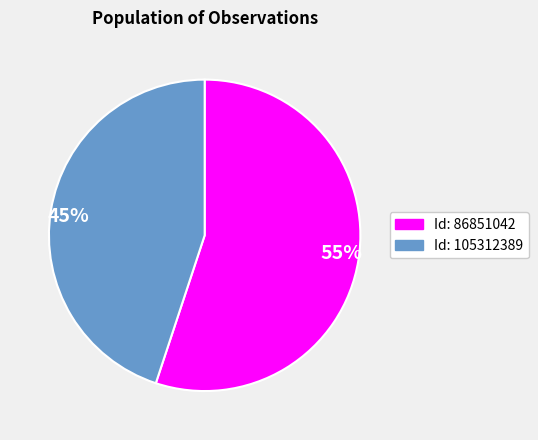

Is it true that 45% is 33% of the pie?

False